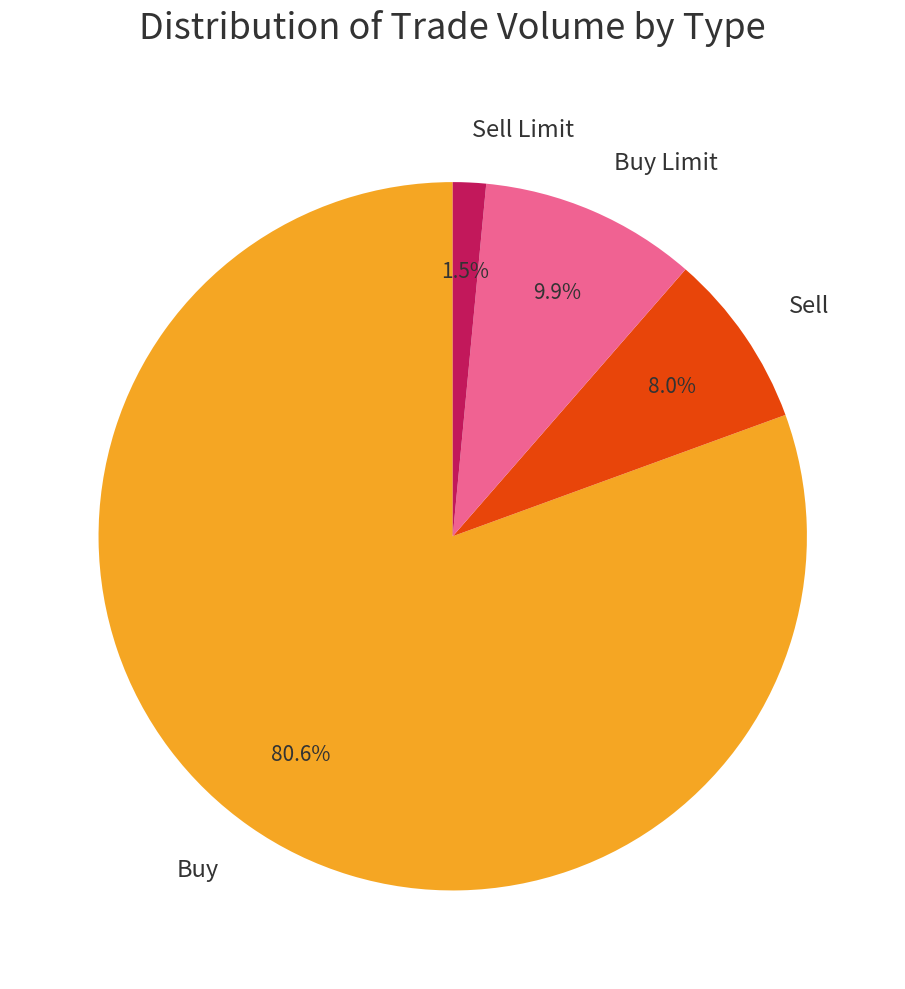

Rank the categories by value from highest to lowest.

Buy, Buy Limit, Sell, Sell Limit